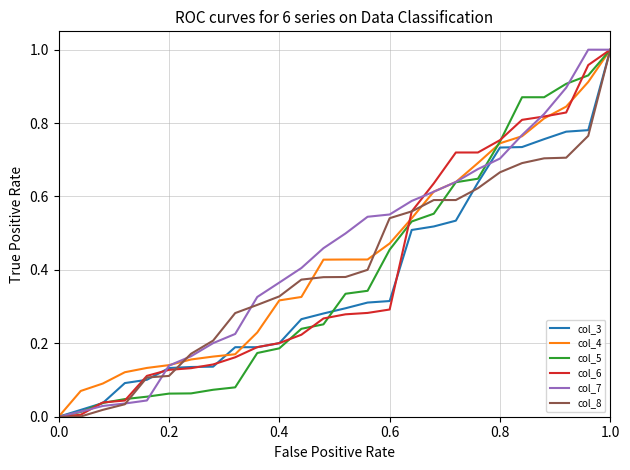

How many lines are shown in the chart?

6